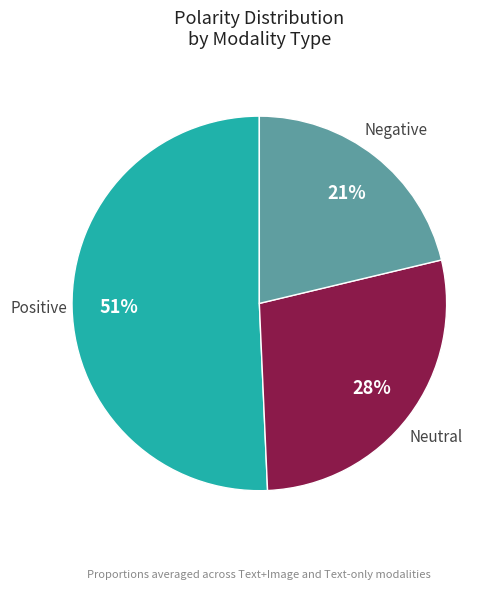

To the nearest percent, what is the difference between the Neutral and Negative slice percentages?

7%